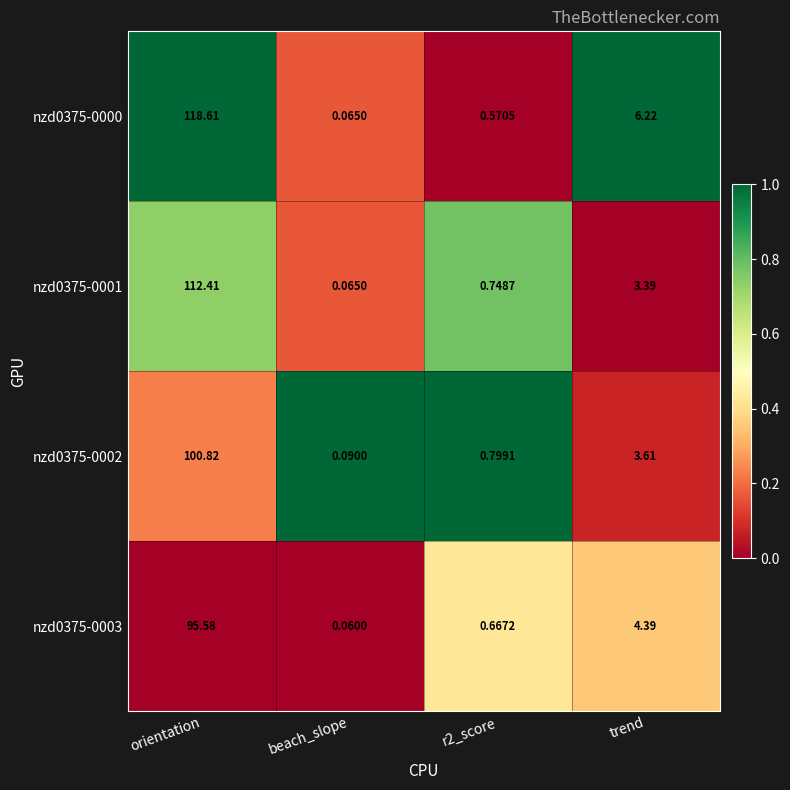

At which category is the sum across all series the highest?

orientation